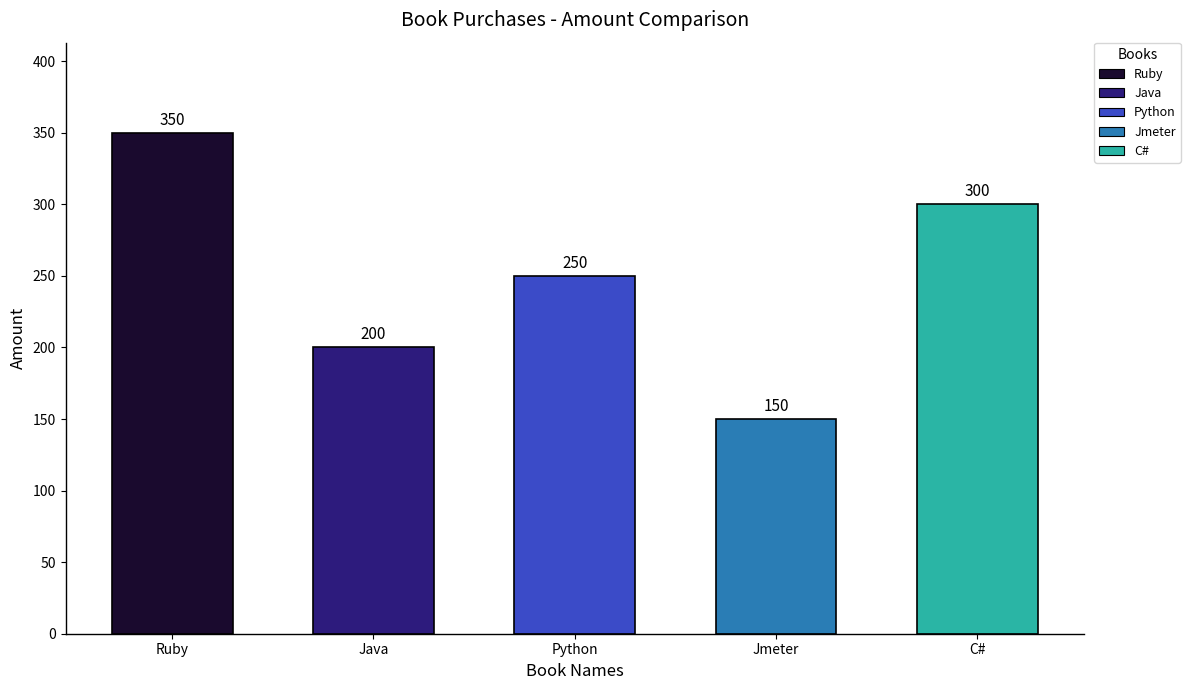

What position from the left is Python?

3